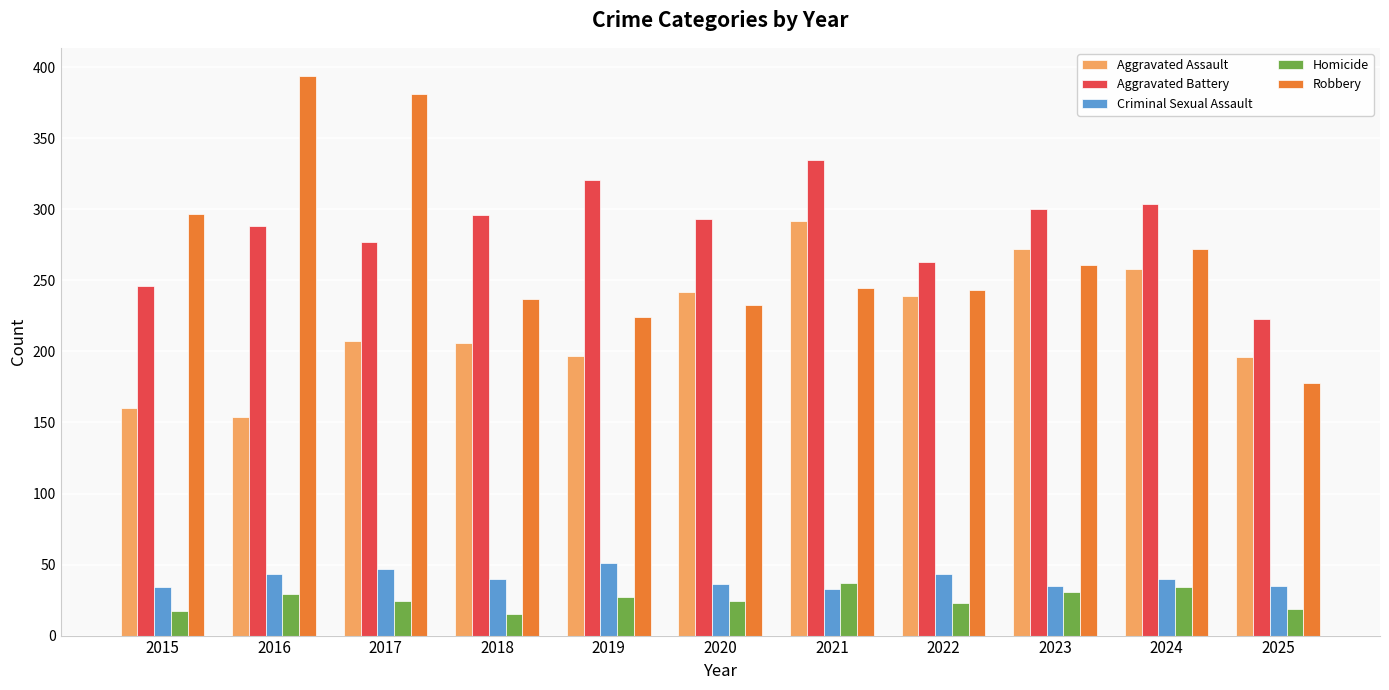

Between 2022 and 2024, which series saw the biggest shift?

Aggravated Battery